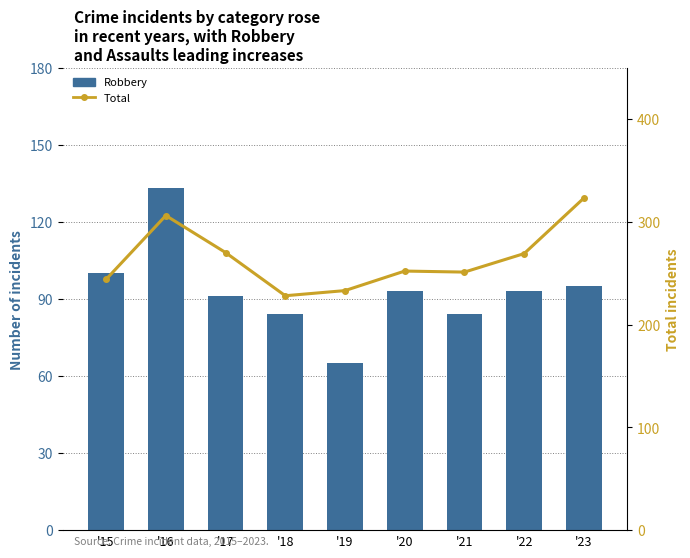

Reading left to right, list all the values displayed in this chart.

Robbery: 100	133	91	84	65	93	84	93	95
Total: 244	306	270	228	233	252	251	269	323